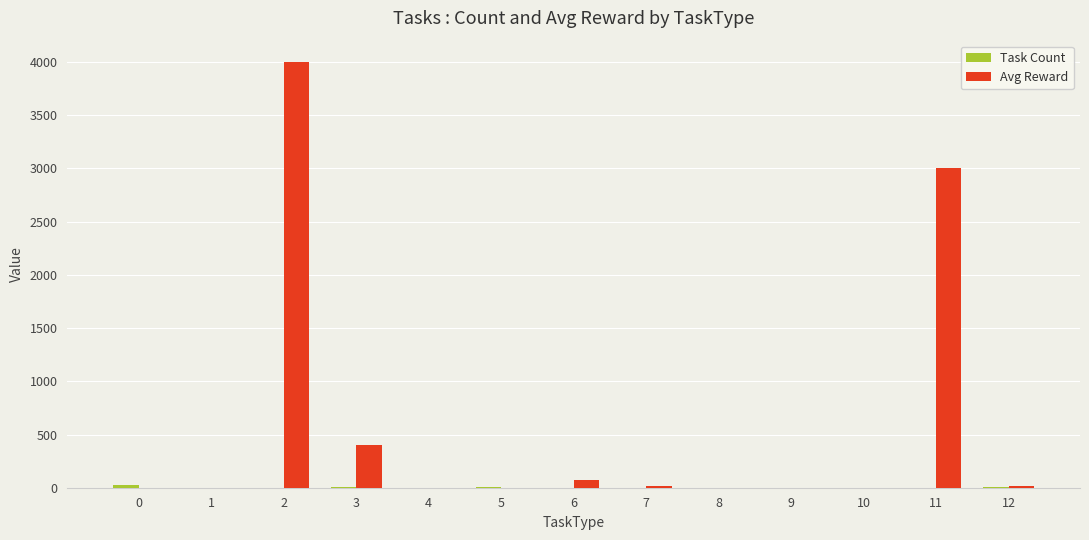

The value of Avg Reward at 3 is 209.6. True or false?

False